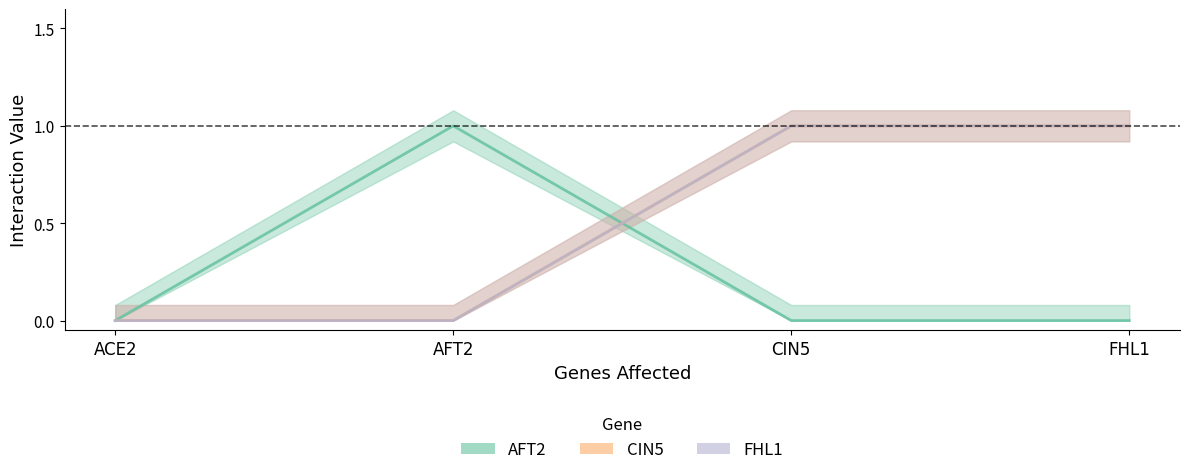

Reading left to right, extract all data points from this chart.

AFT2: 0	1	0	0
CIN5: 0	0	1	1
FHL1: 0	0	1	1